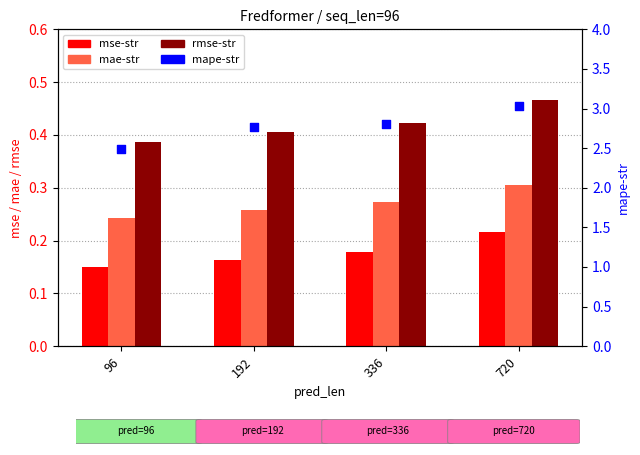

At how many categories does at least one series exceed 1?

4